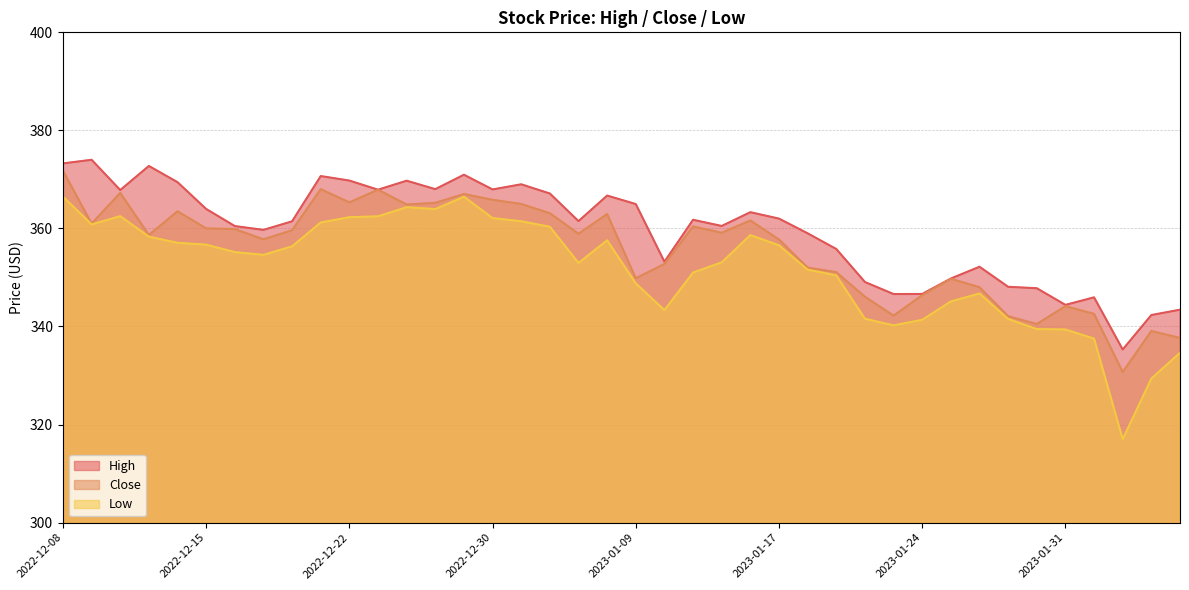

True or false: Low has a value of 76.8 at 2023-02-03.

False